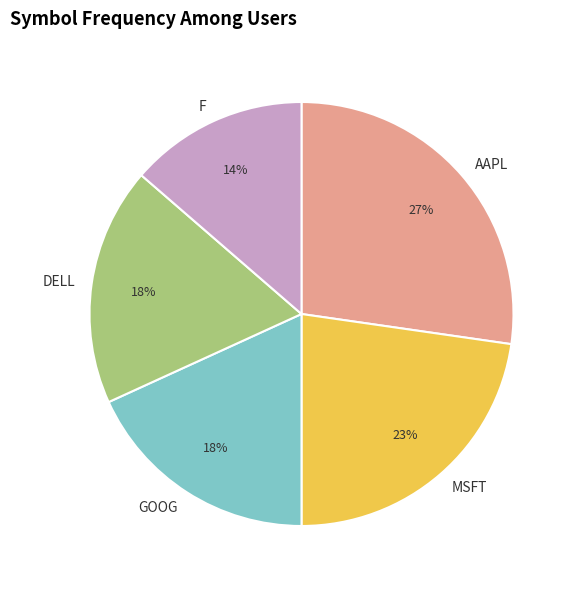

To the nearest percent, what is the average slice percentage?

20%